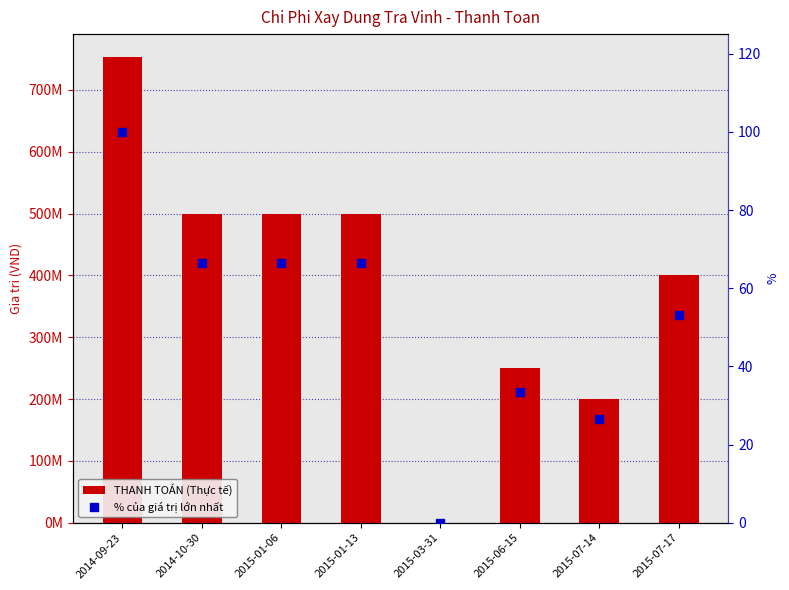

Where does the THANH TOÁN (Thực tế) series first go above 500000000?

2014-09-23